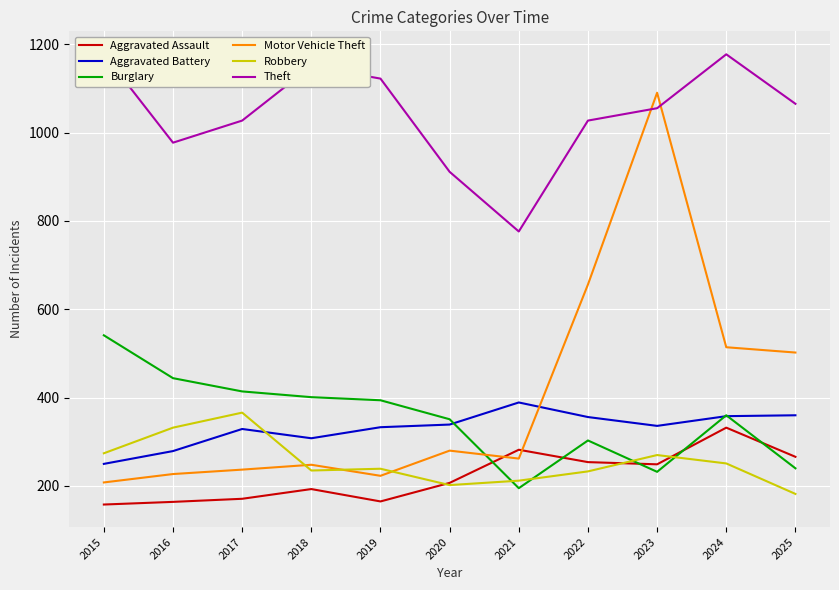

What is the difference between the Burglary values at 2015 and 2022?

238